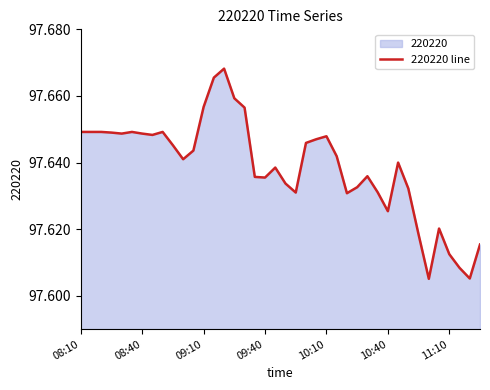

The value at 10:10 is 29.9. True or false?

False